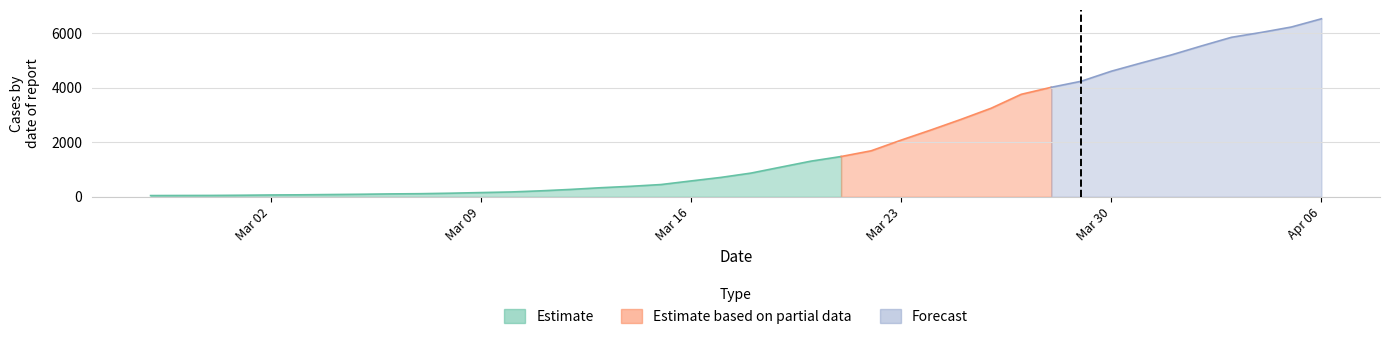

The value of Forecast at 2020-03-29 is 6345. True or false?

False